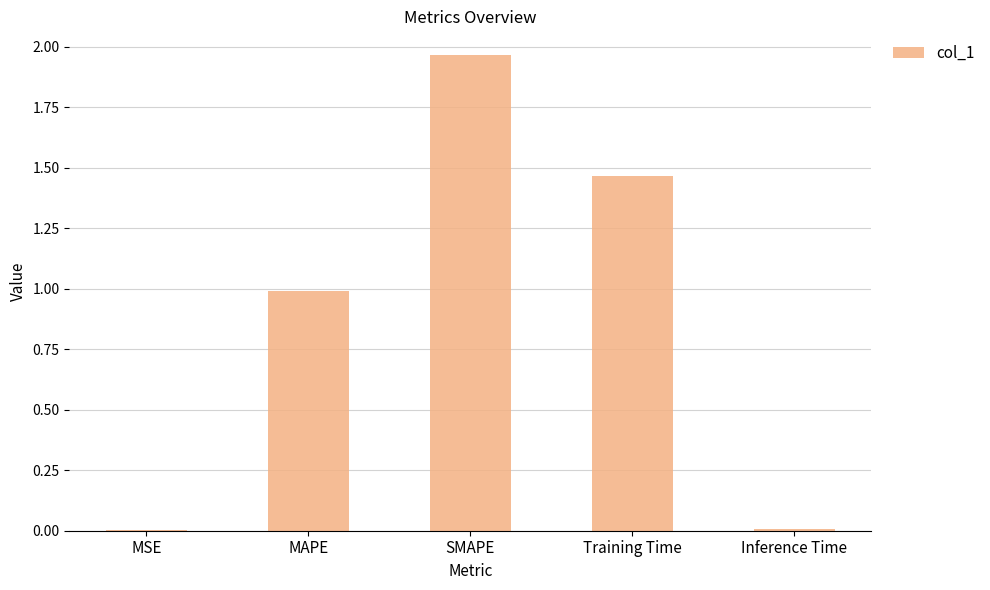

The chart shows a value of 0.0 at Inference Time. True or false?

True